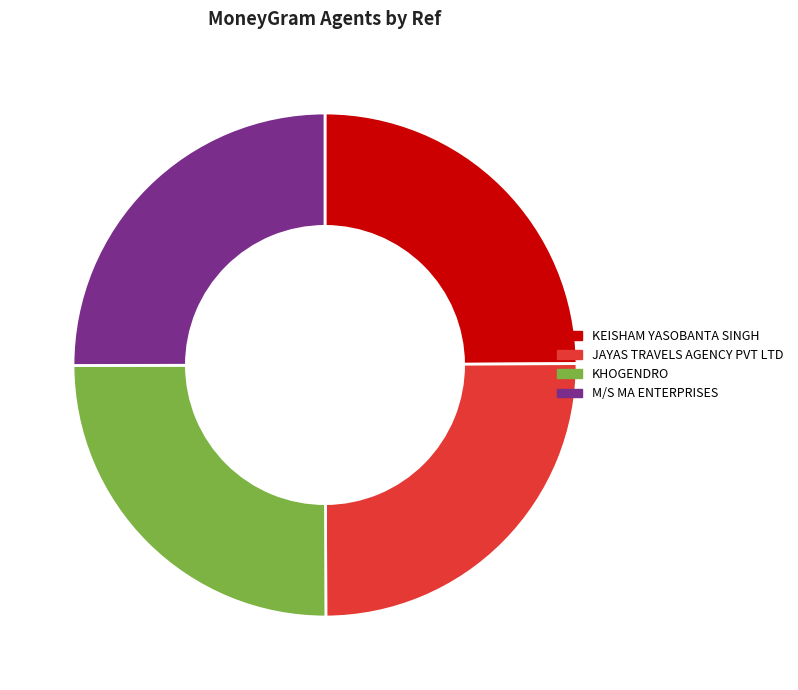

Does any single category account for the majority?

No